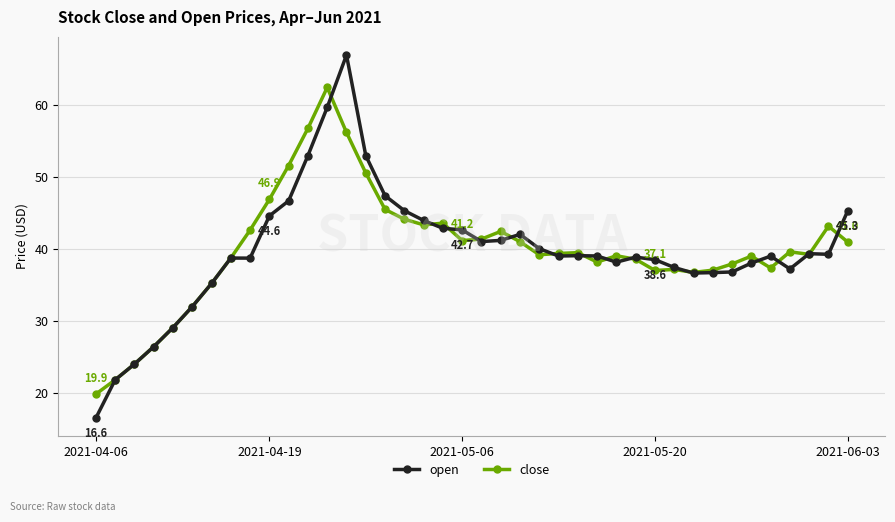

Rank the series by their maximum value, from lowest to highest.

close, open